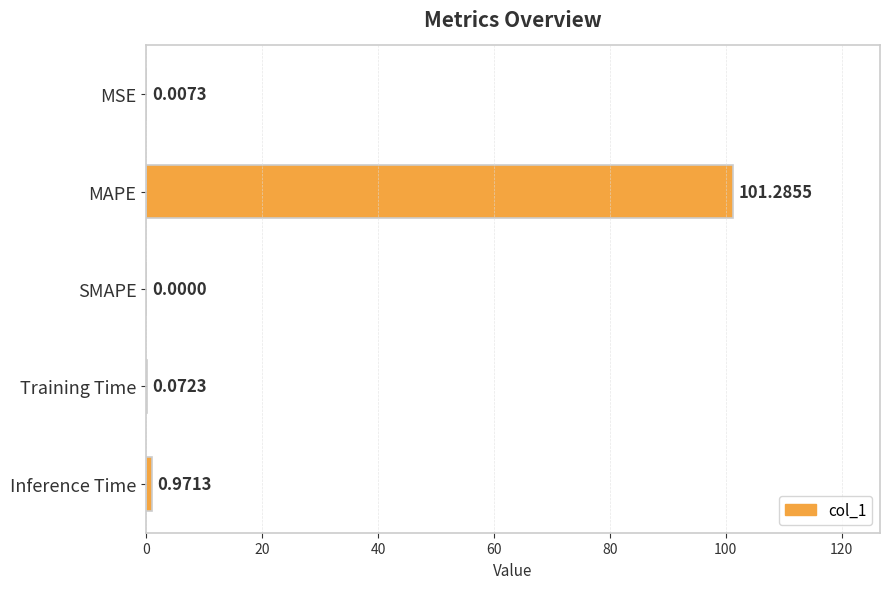

At which label is the value closest to 50?

Inference Time